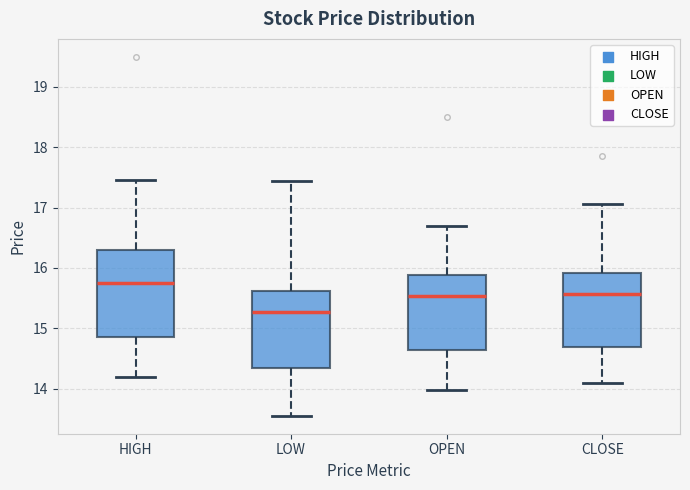

Reading left to right, read every box against the y-axis: the position of its median line, the range the box covers, and the ends of its whiskers. The values are not printed on the chart, so give them approximately, as read against the axis.

HIGH: median 15.8, box 14.9 to 16.3, whiskers 14.2 to 17.5
LOW: median 15.3, box 14.3 to 15.6, whiskers 13.6 to 17.5
OPEN: median 15.5, box 14.6 to 15.9, whiskers 14.0 to 16.7
CLOSE: median 15.6, box 14.7 to 15.9, whiskers 14.1 to 17.1